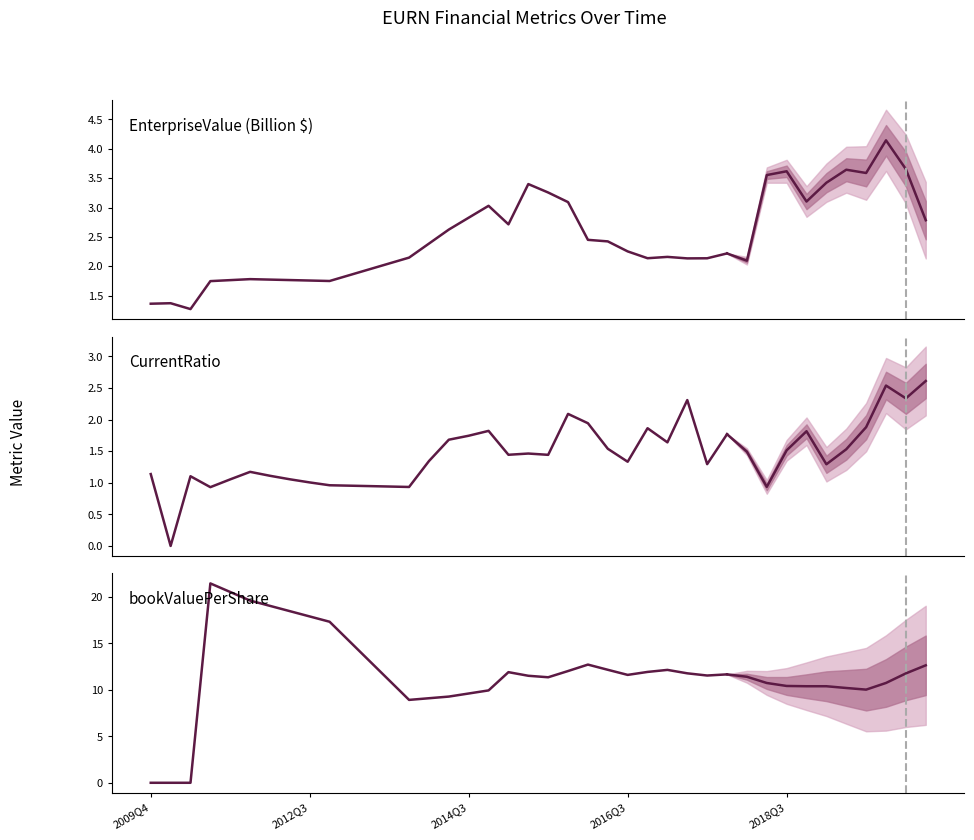

What is the sum of all EnterpriseValue (Billion $) values?

65.6